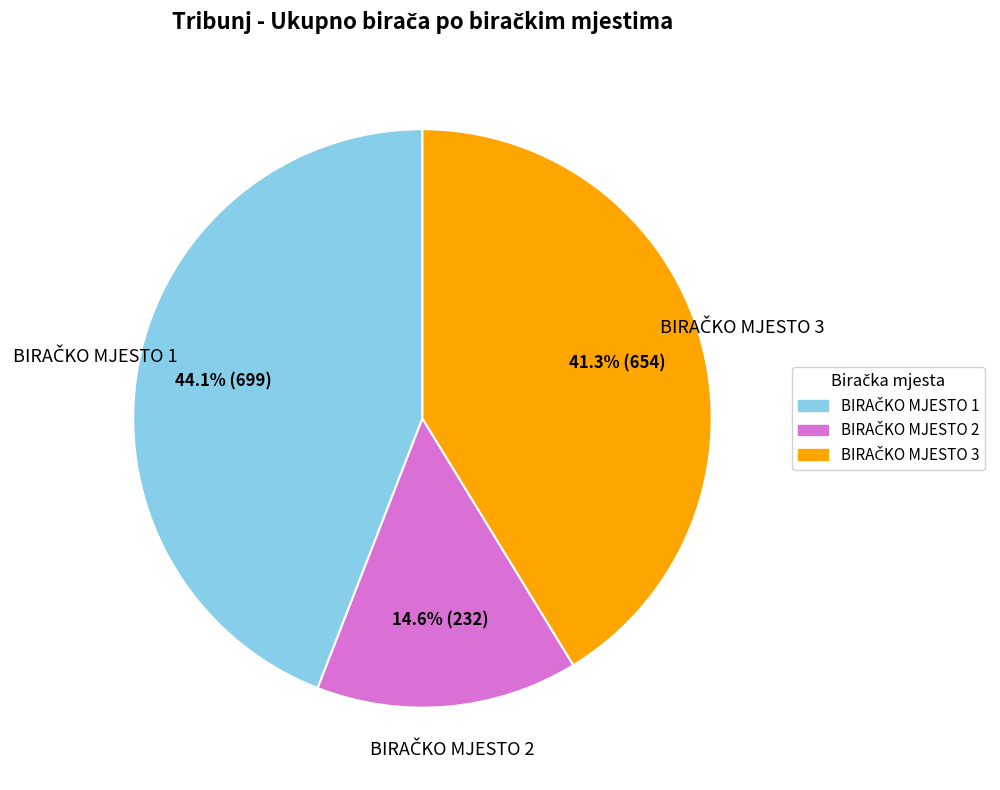

Is there any slice that represents more than half of the pie?

No